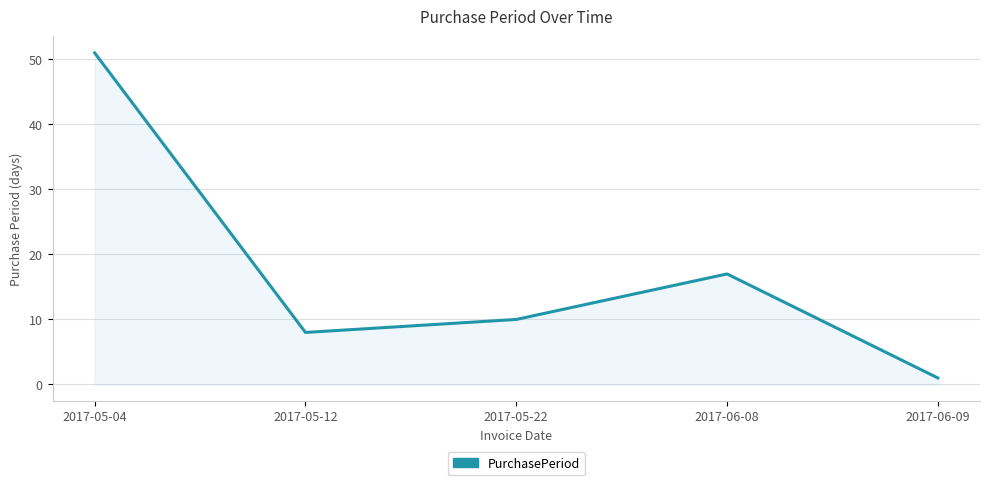

How many lines are shown in the chart?

1